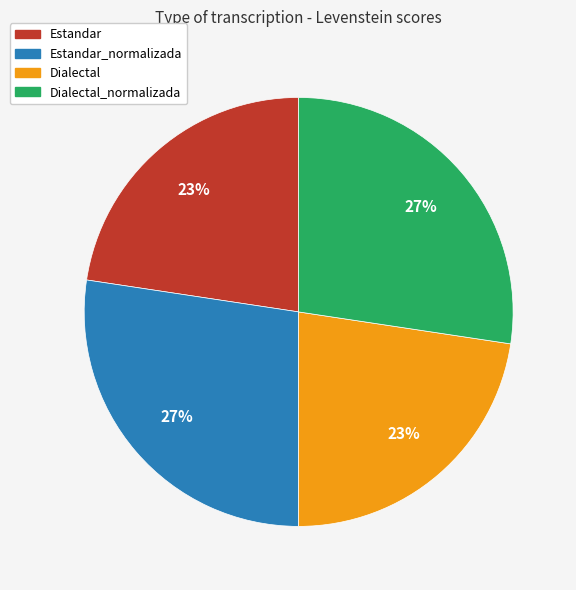

What percentage is the Dialectal slice, to the nearest percent?

23%